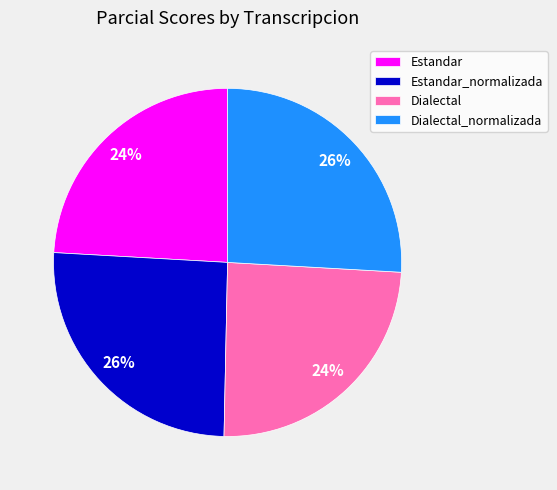

Which has a higher value, Estandar_normalizada or Dialectal?

Estandar_normalizada